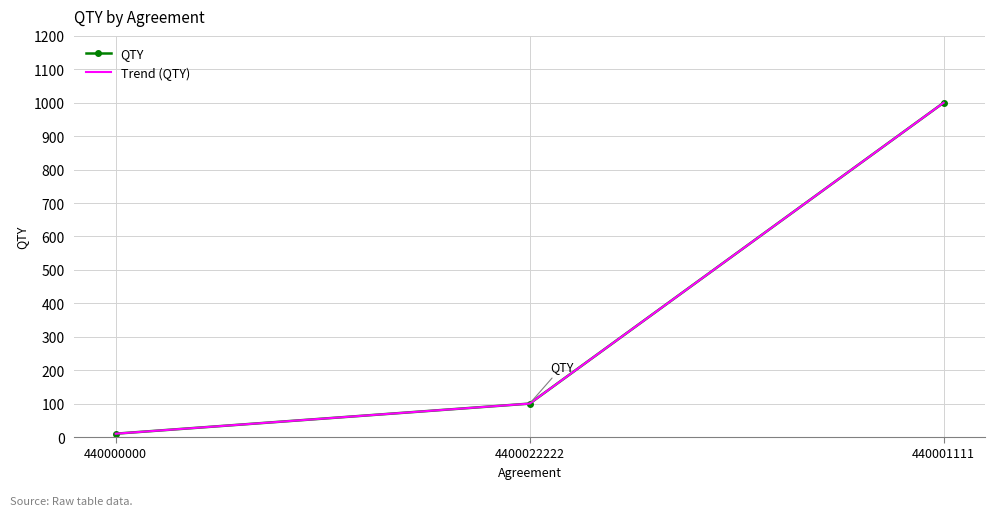

At 440001111, list the series in order from smallest to largest.

QTY, Trend (QTY)